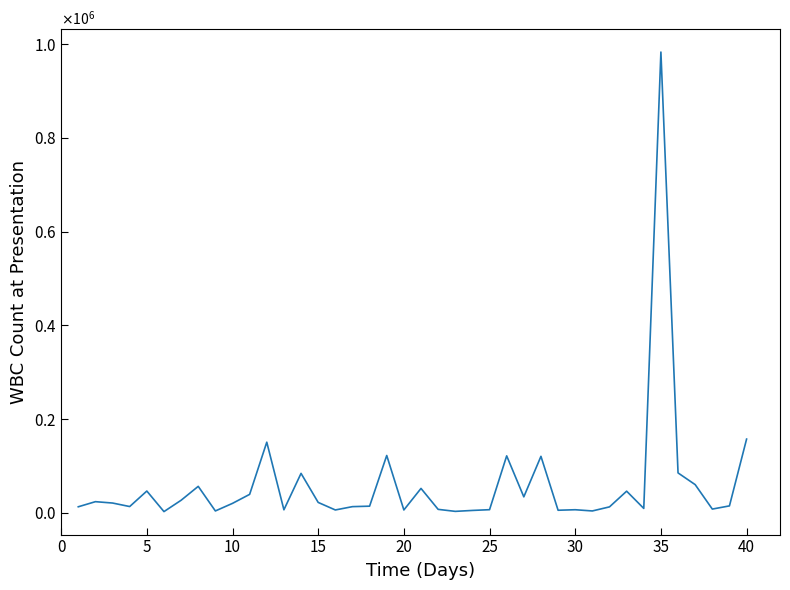

Does the chart have visible grid lines?

No